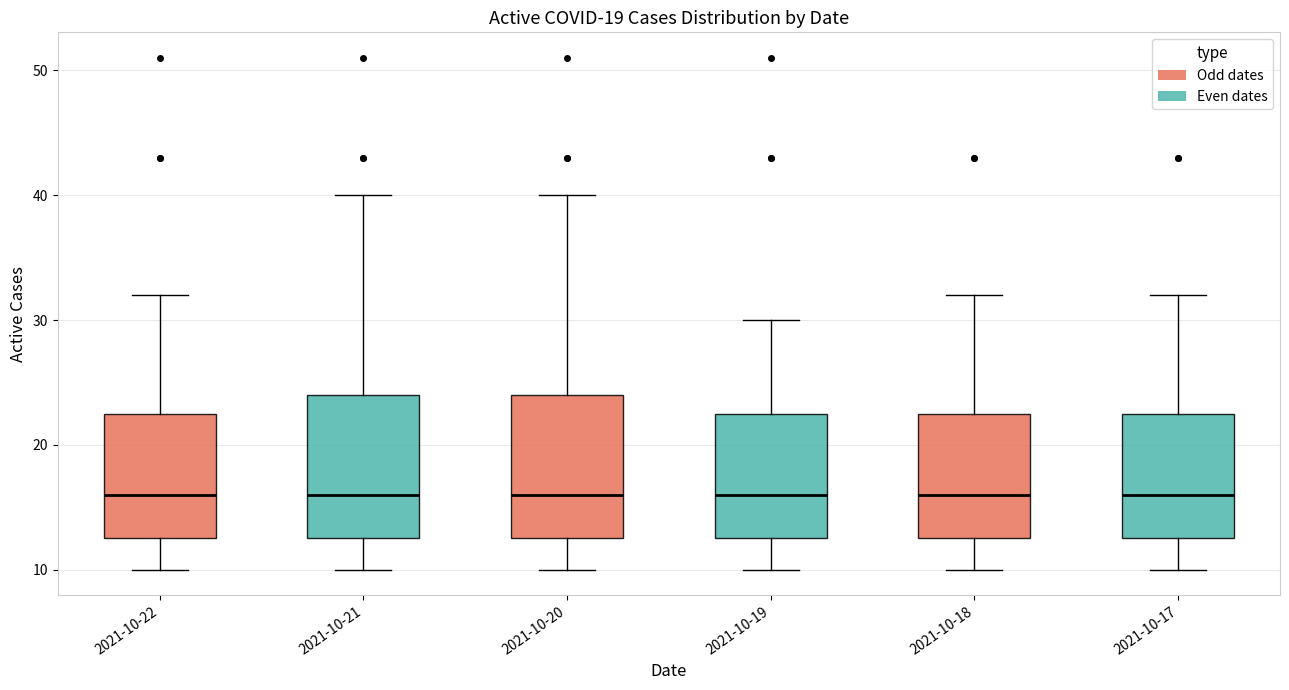

Reading left to right, transcribe this box plot: for each box, give where its median line is, the range the box spans, and where its two whiskers end, as read against the y-axis. The values are not printed on the chart, so give them approximately, as read against the axis.

2021-10-22: median 16, box 13 to 23, whiskers 10 to 32
2021-10-21: median 16, box 13 to 24, whiskers 10 to 40
2021-10-20: median 16, box 13 to 24, whiskers 10 to 40
2021-10-19: median 16, box 13 to 23, whiskers 10 to 30
2021-10-18: median 16, box 13 to 23, whiskers 10 to 32
2021-10-17: median 16, box 13 to 23, whiskers 10 to 32